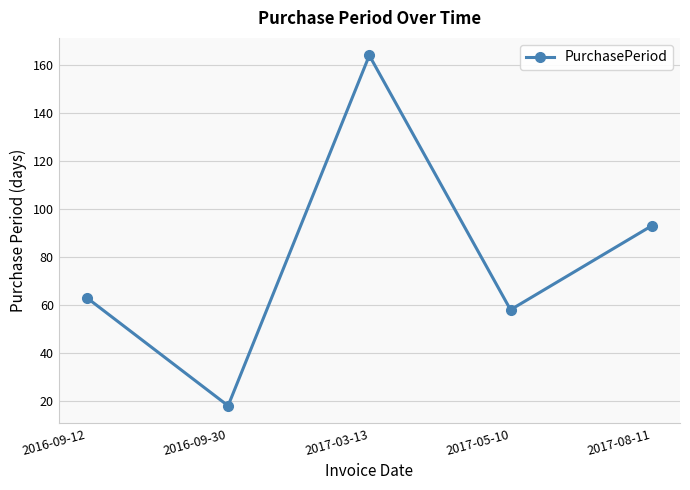

Reading left to right, list all the values displayed in this chart.

63	18	164	58	93